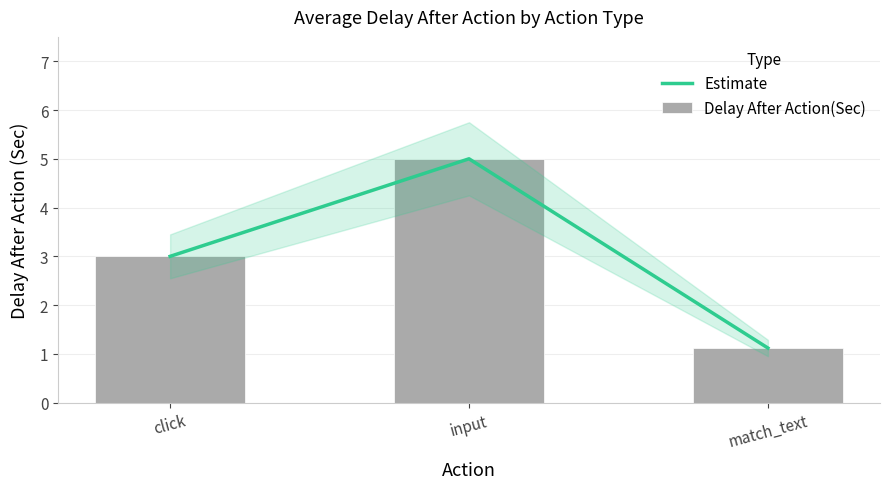

How many groups of bars are there?

3